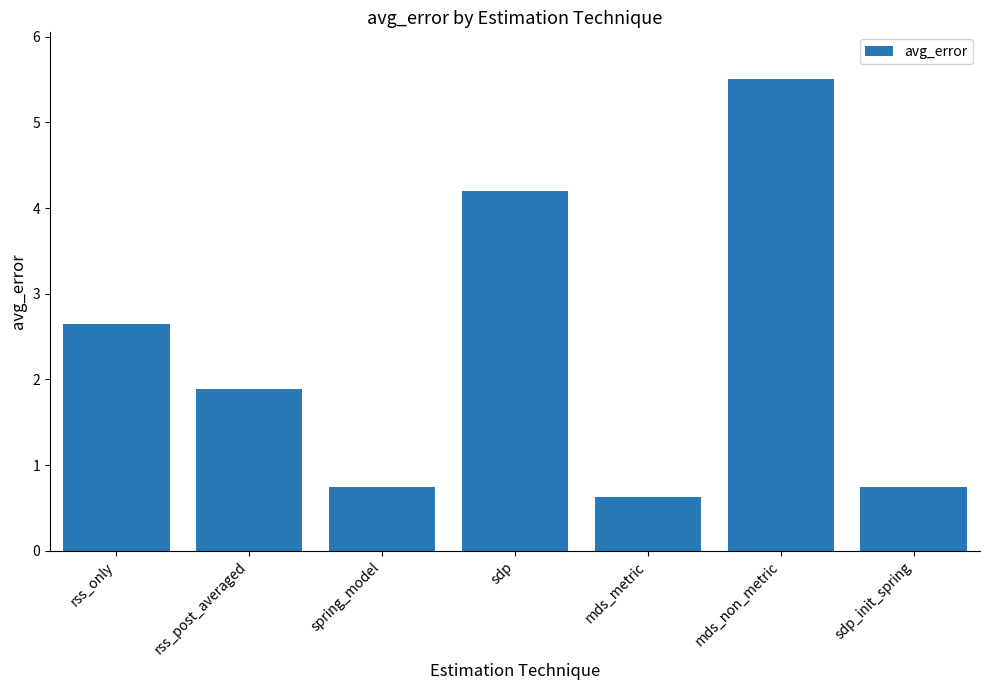

Reading left to right, what are all the values shown in this chart?

rss_only=2.7	rss_post_averaged=1.9	spring_model=0.7	sdp=4.2	mds_metric=0.6	mds_non_metric=5.5	sdp_init_spring=0.7